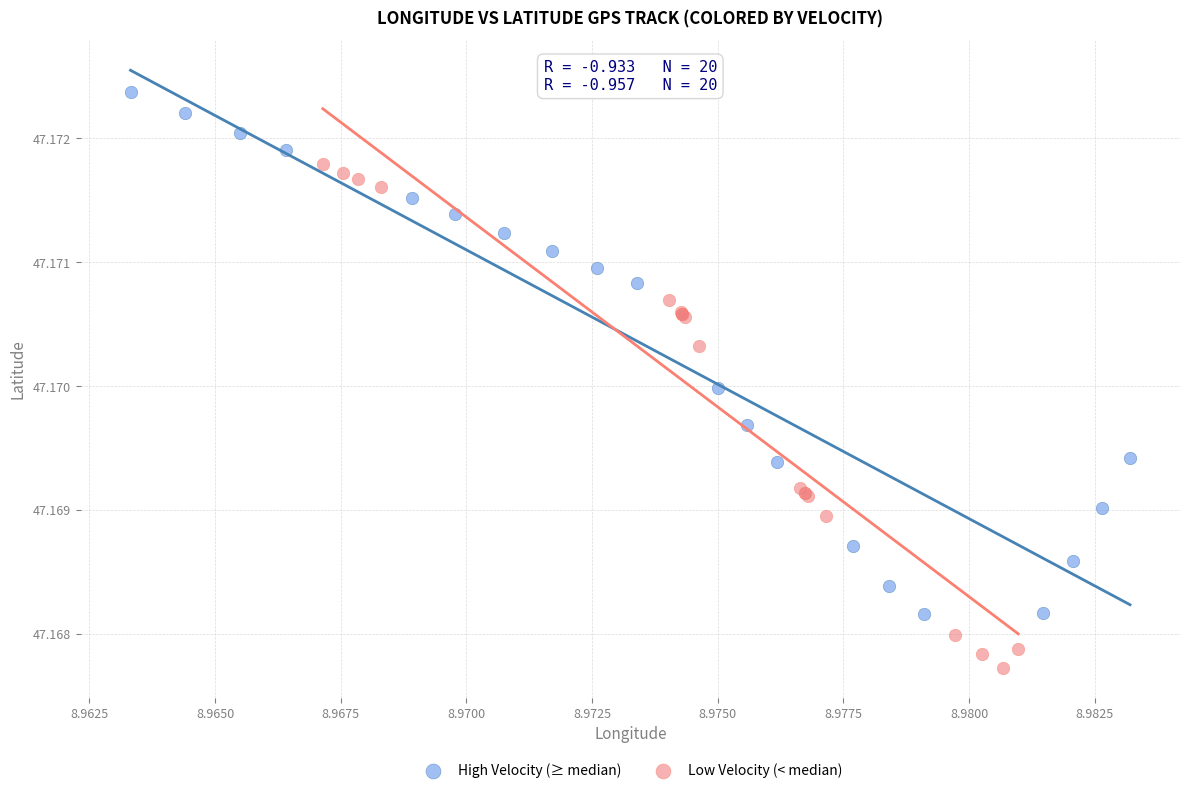

Which series has the largest Y range (max minus min)?

High Velocity (≥ median)